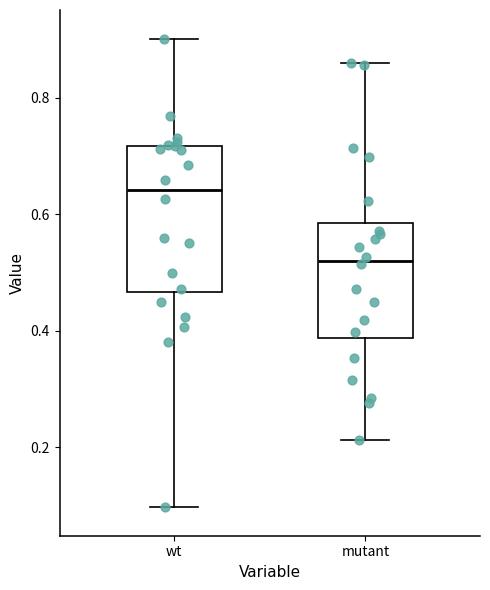

Which box has the highest median line?

wt